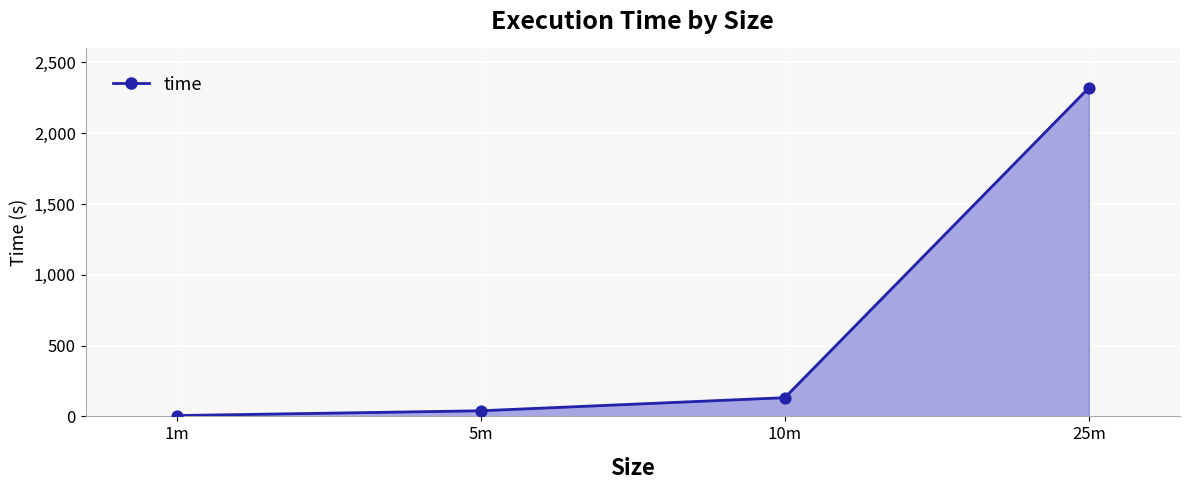

What is the ratio of the value at 25m to the value at 5m?

58.4